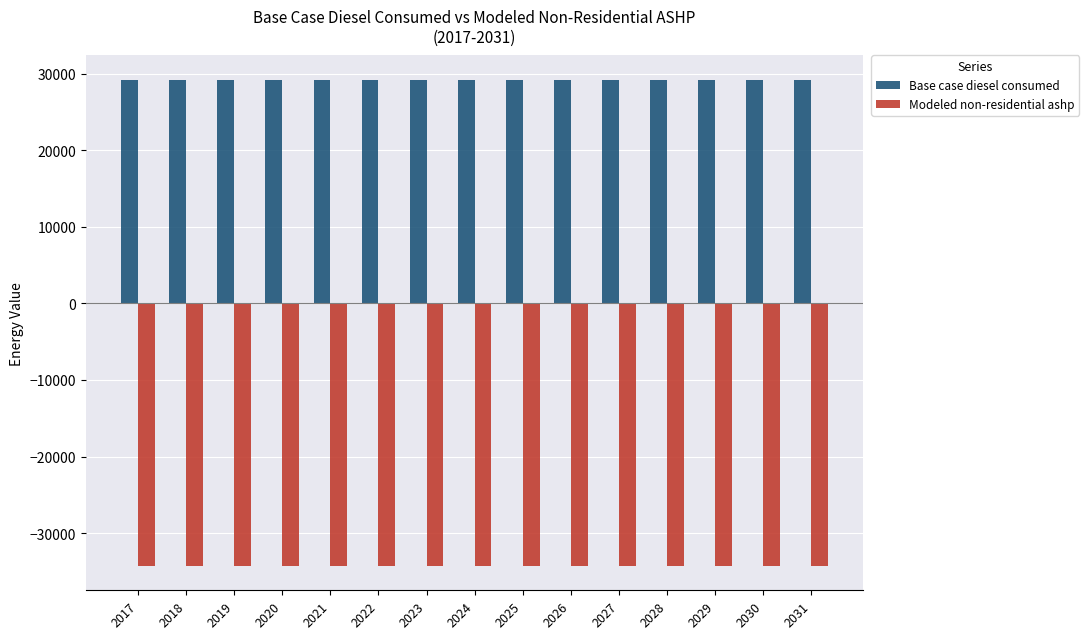

What is the minimum value for Modeled non-residential ashp?

-34300.6